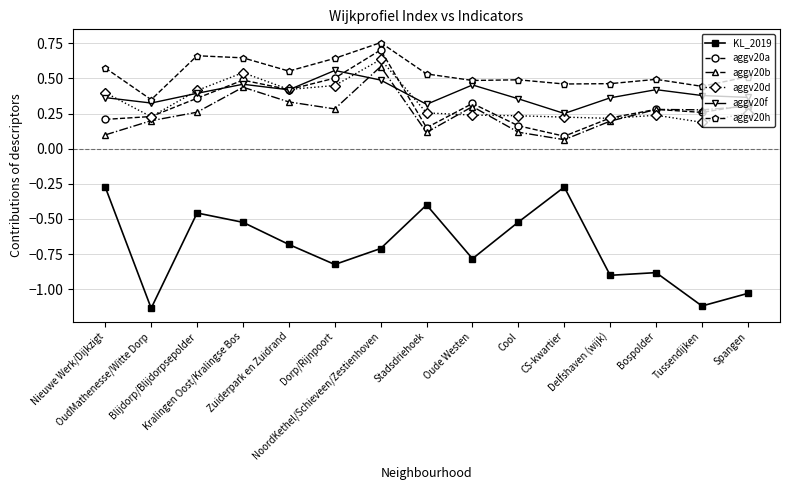

How many interior local peaks does the aggv20f series have?

4